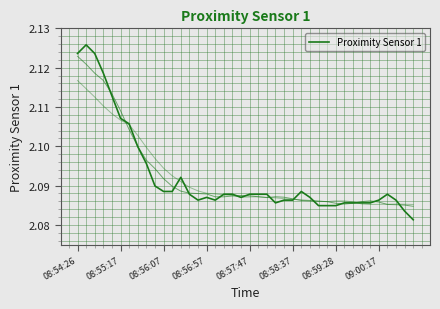

Does the chart have visible grid lines?

Yes